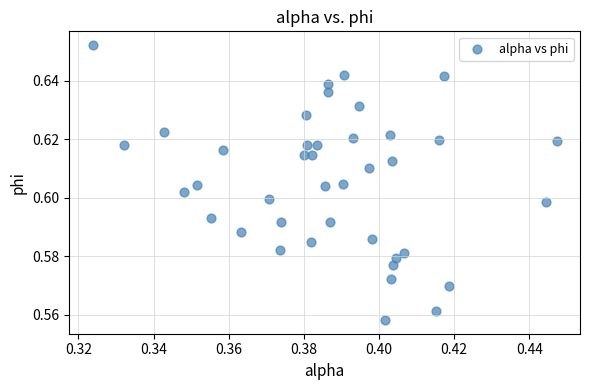

How many points are shown in the scatter plot?

40